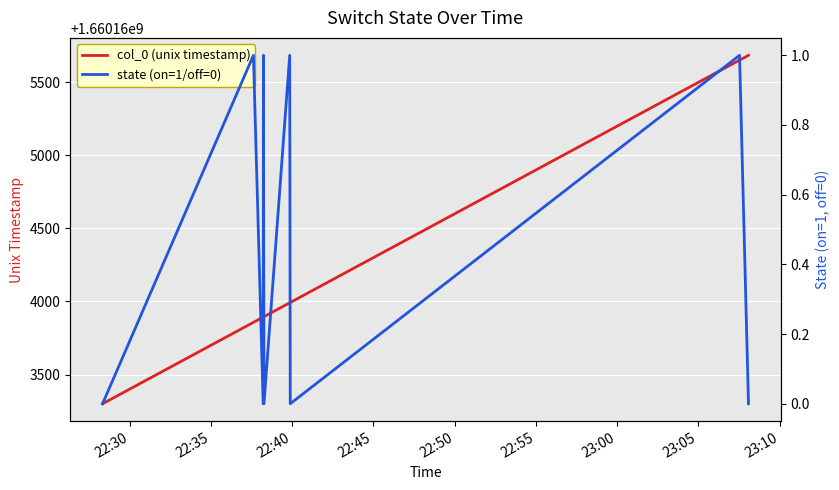

What is the minimum value for col_0 (unix timestamp)?

1660163300